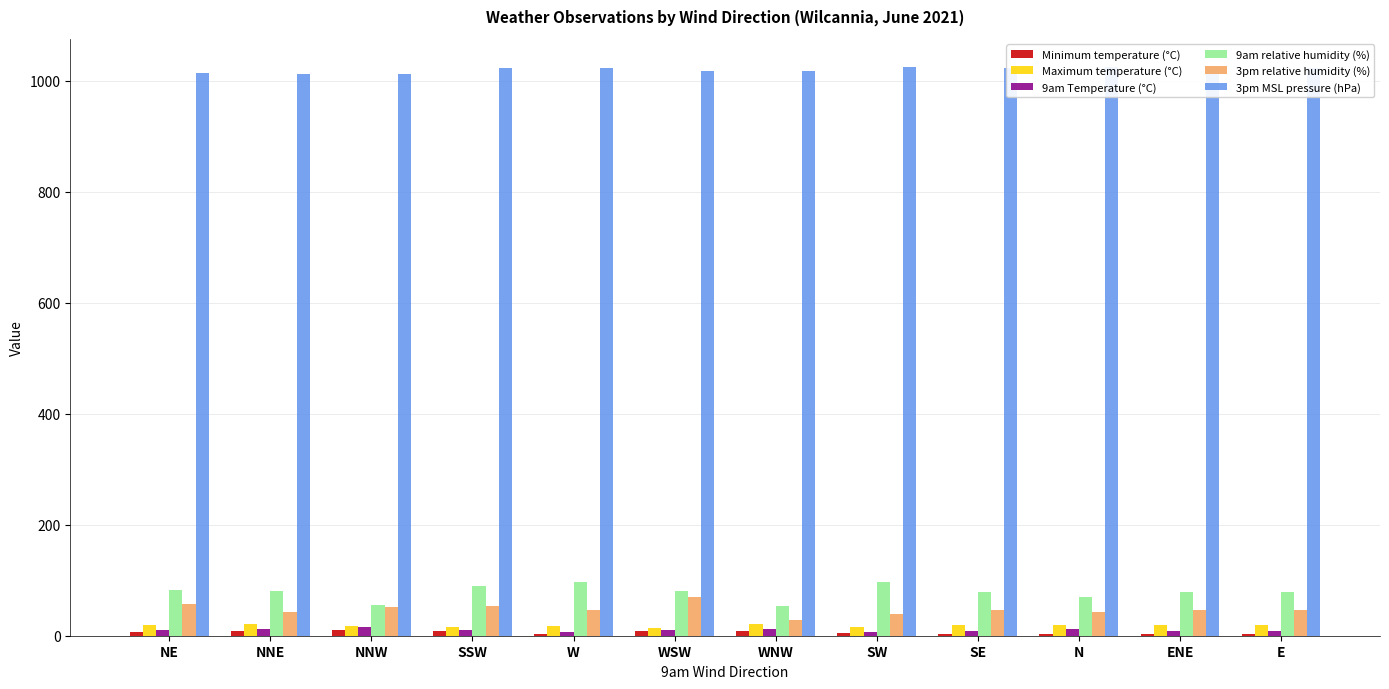

Between NE and WNW, which is larger?

WNW